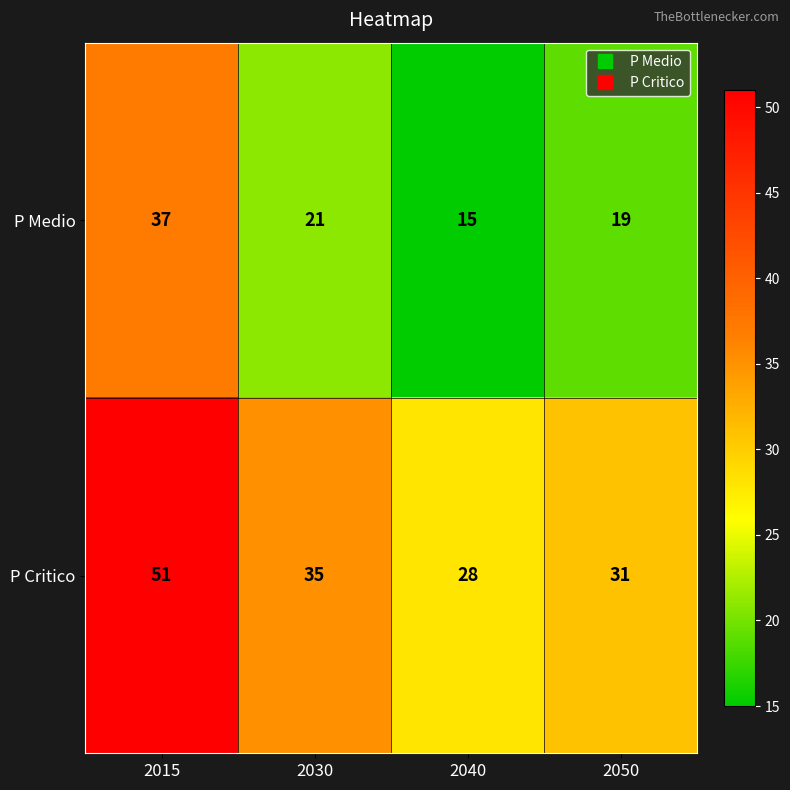

What is the difference between the maximum and minimum values in the P Medio series?

22